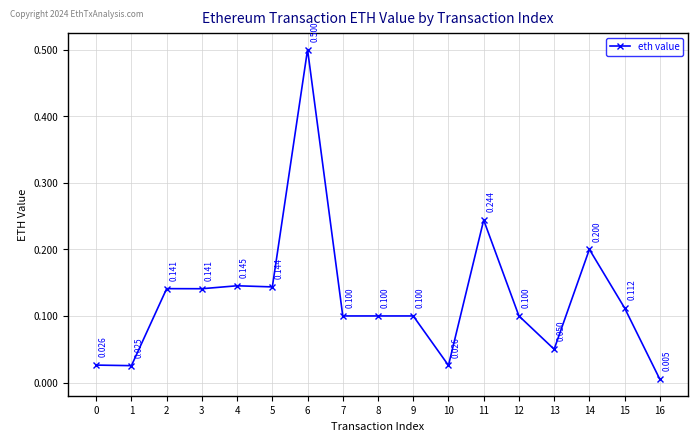

True or false: there are more than 2 points higher than both neighbors.

True